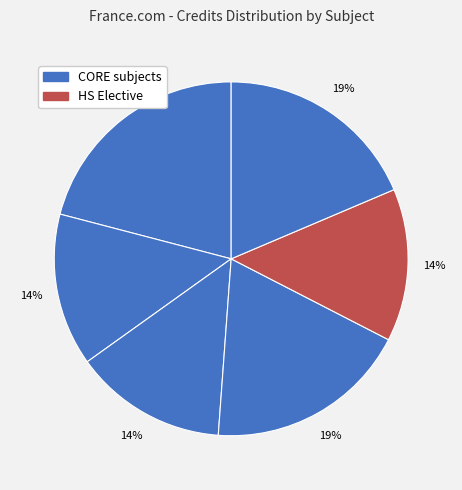

To the nearest percent, what is the average slice percentage?

17%